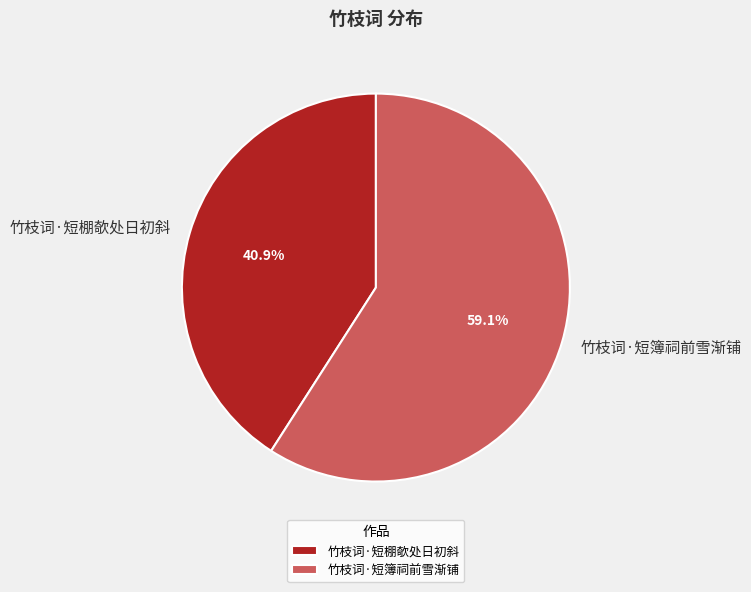

What is the largest slice in the pie chart?

竹枝词·短簿祠前雪渐铺